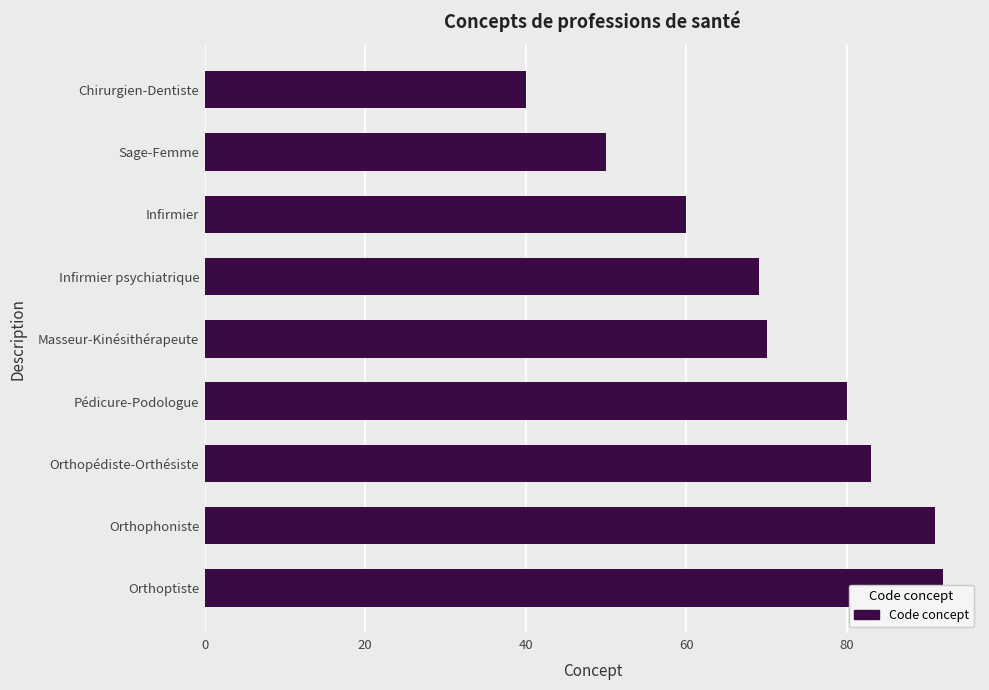

How many bars are there in total?

9